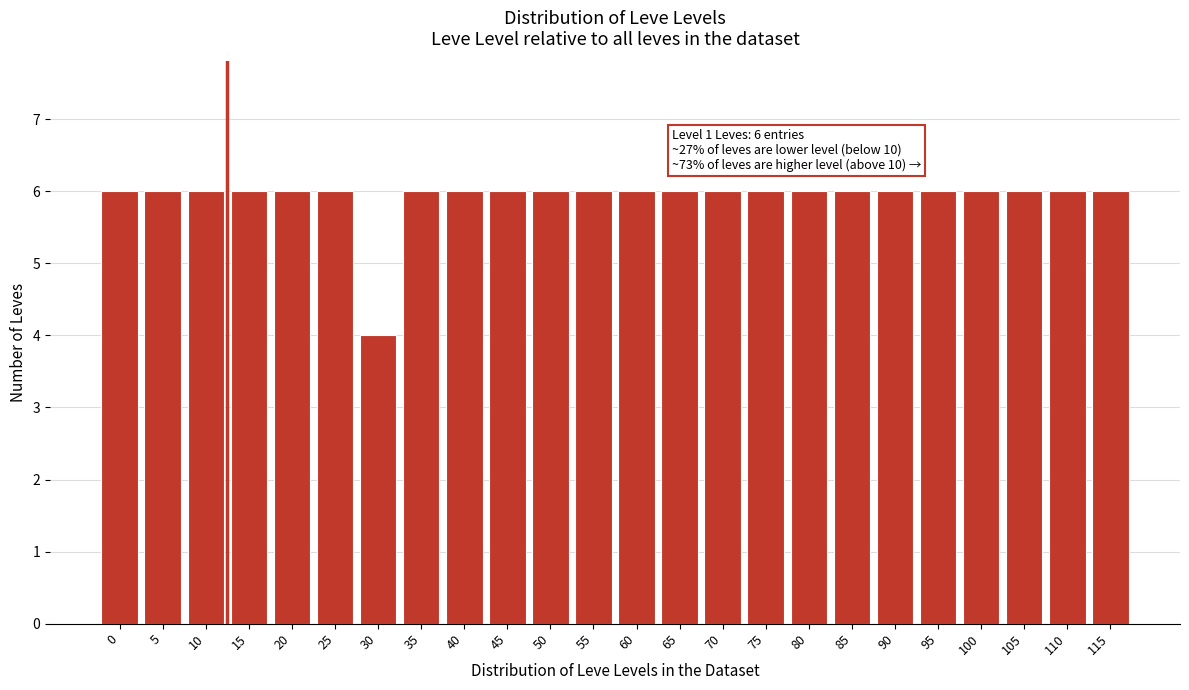

Reading left to right, transcribe all the data shown in this chart.

6	6	6	6	6	6	4	6	6	6	6	6	6	6	6	6	6	6	6	6	6	6	6	6